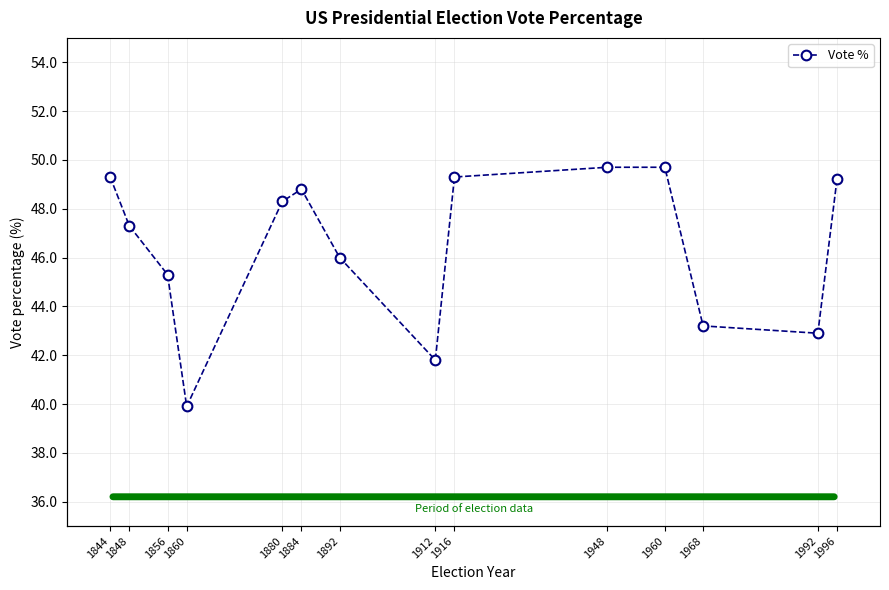

How many points are lower than both their immediate neighbors (excluding endpoints)?

3